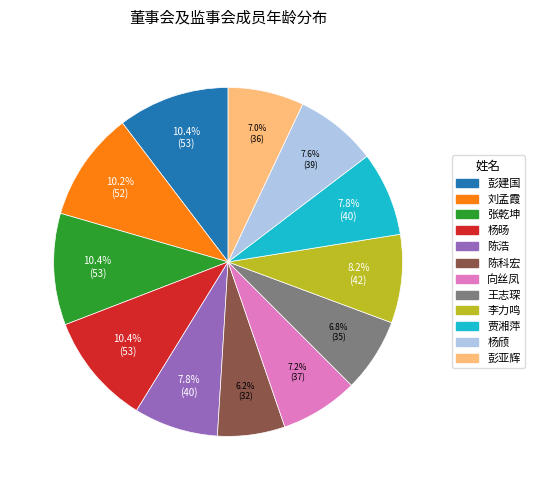

To the nearest percent, what percentage of the pie is 彭建国?

10%